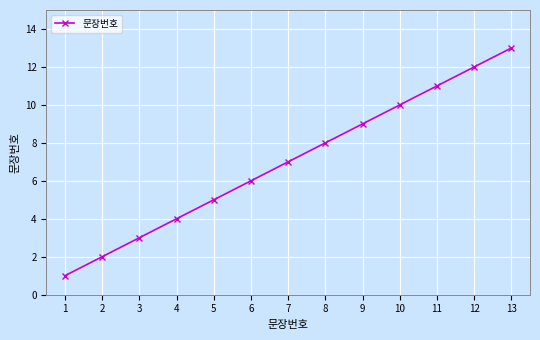

Between 4 and 3, which is larger?

4